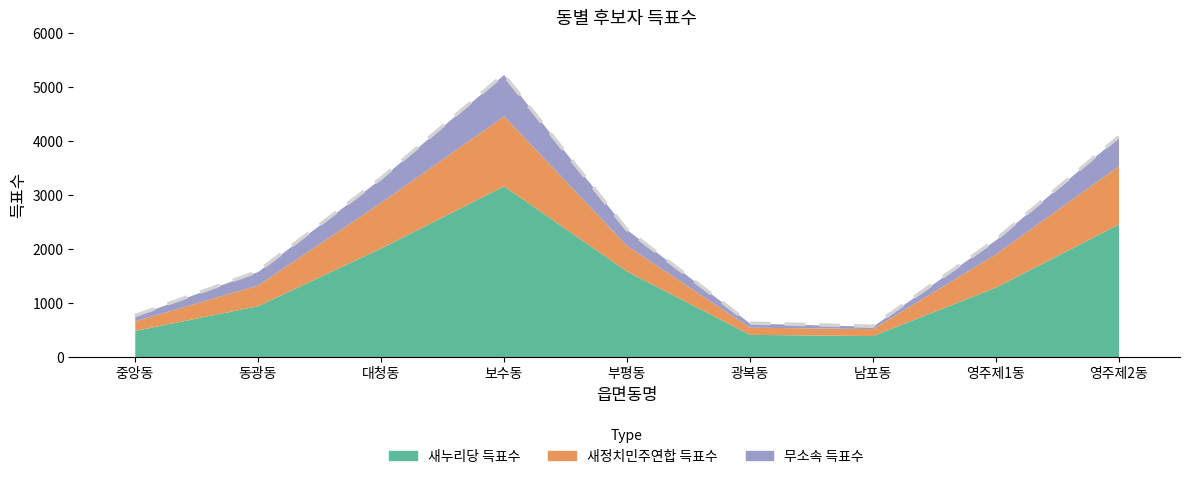

At which category does the data reach its first local valley?

남포동